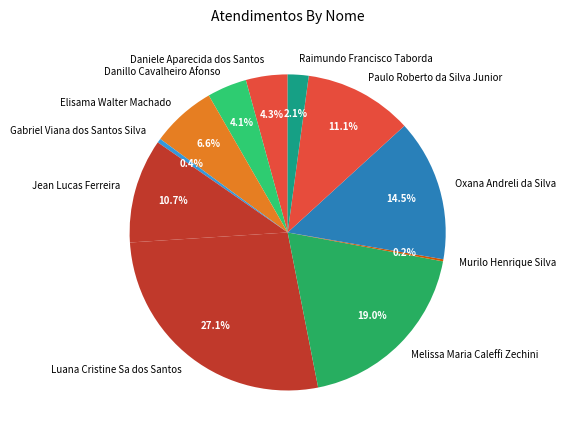

Is there a majority slice in this chart?

No